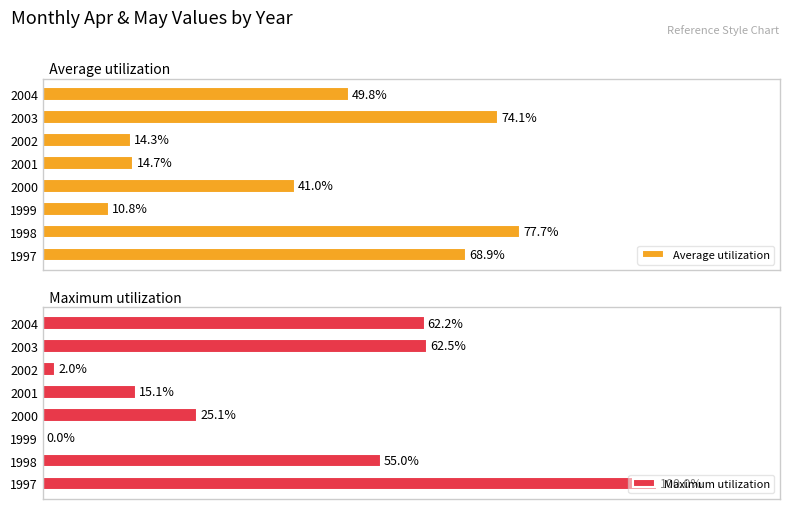

How many data points in Average utilization are above 49?

4